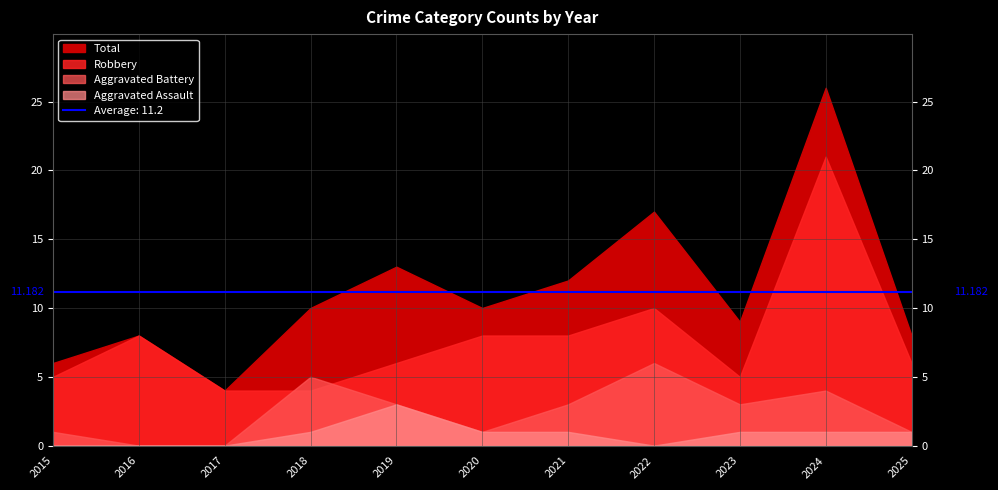

List the series in order of their peak value, lowest first.

Aggravated Assault, Aggravated Battery, Robbery, Total